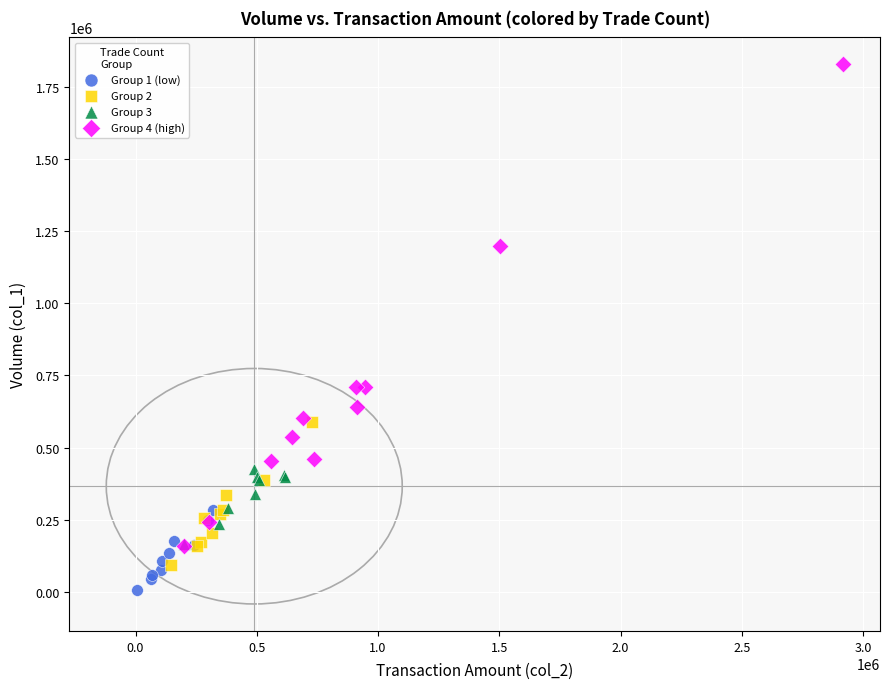

Which series reaches the minimum Y coordinate?

Group 1 (low)